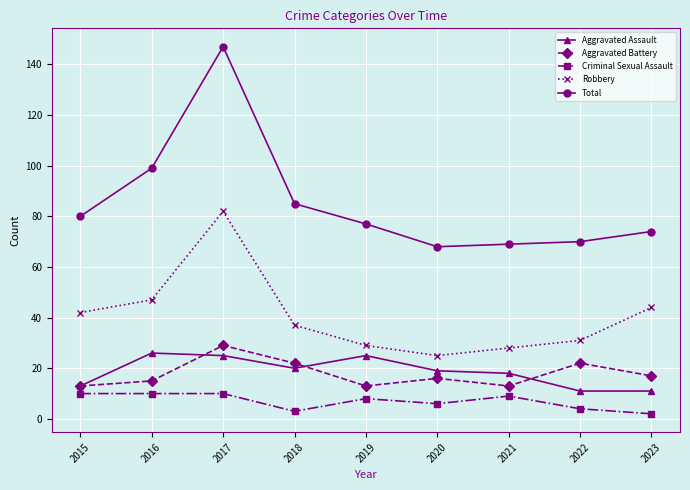

What is the minimum value for Aggravated Battery?

13